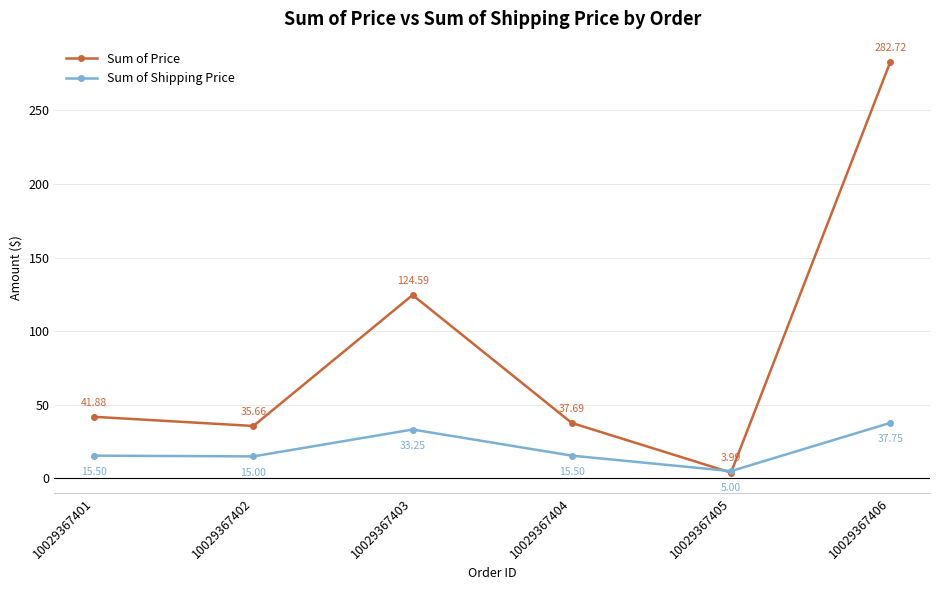

What is the average value of the Sum of Shipping Price series?

20.3